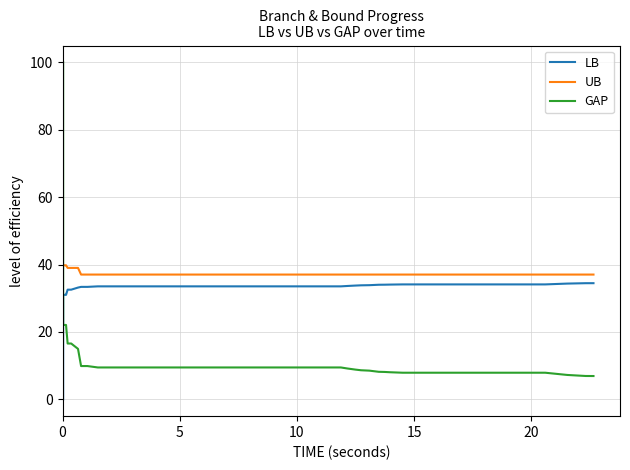

What are all the series names shown in the legend?

LB, UB, GAP